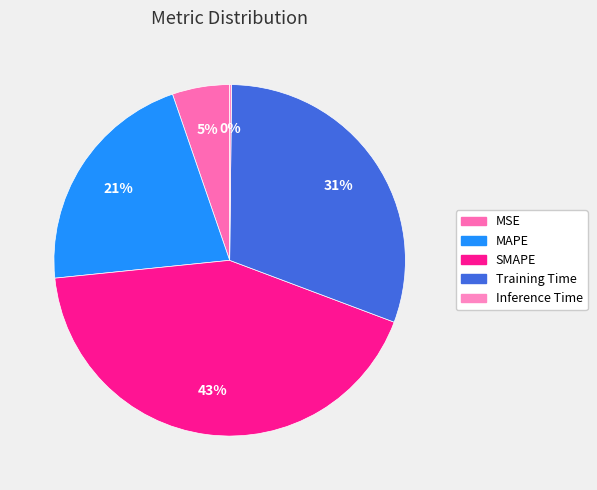

What is the largest slice in the pie chart?

SMAPE